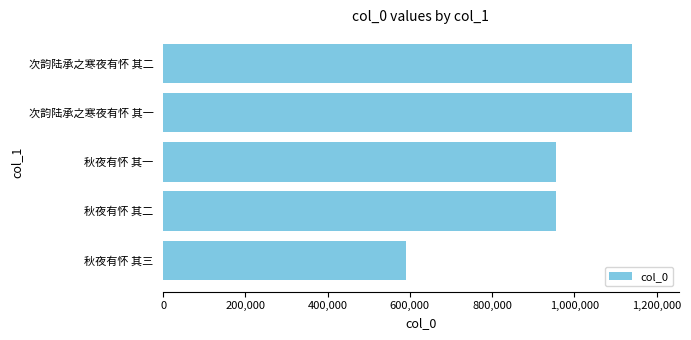

Between 400,000 and 1,200,000, which is larger?

1,200,000